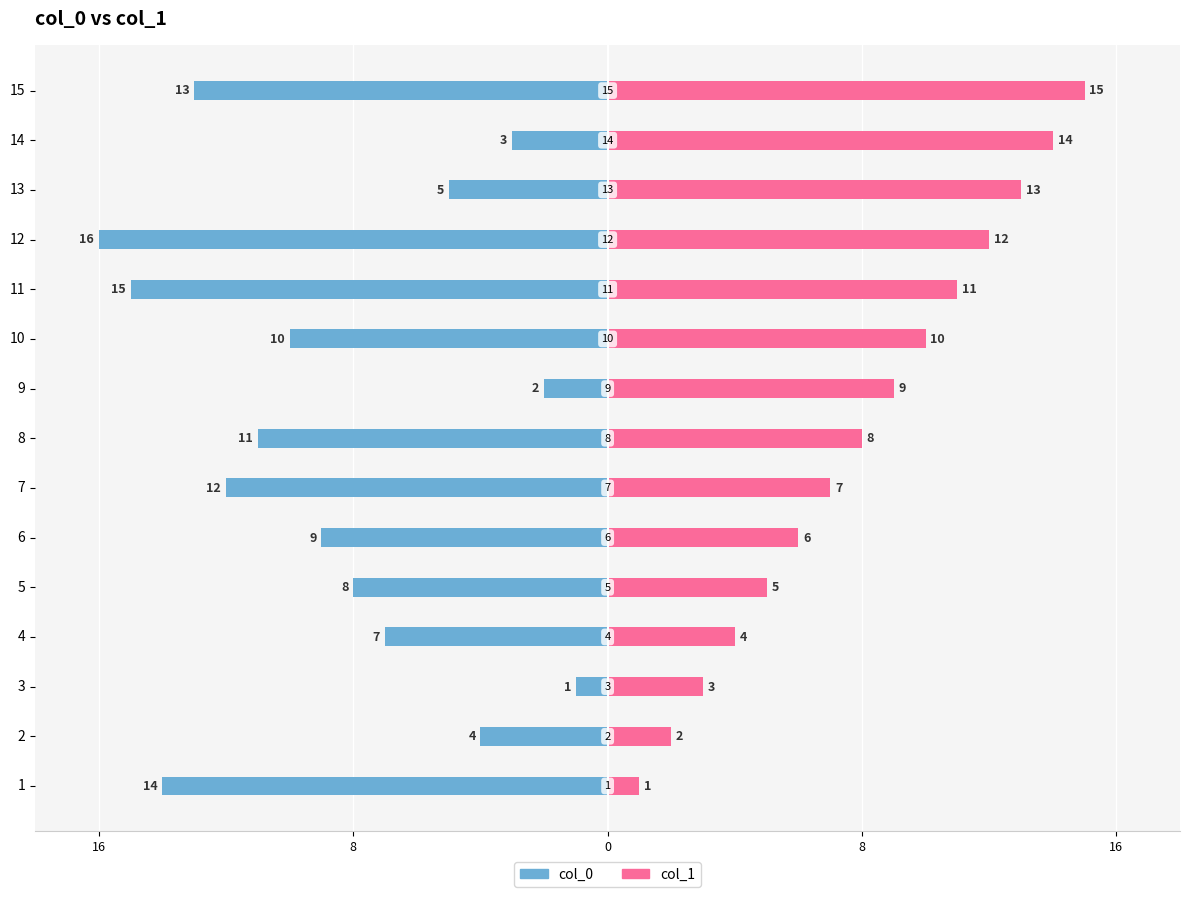

Does the chart contain stacked bars?

No